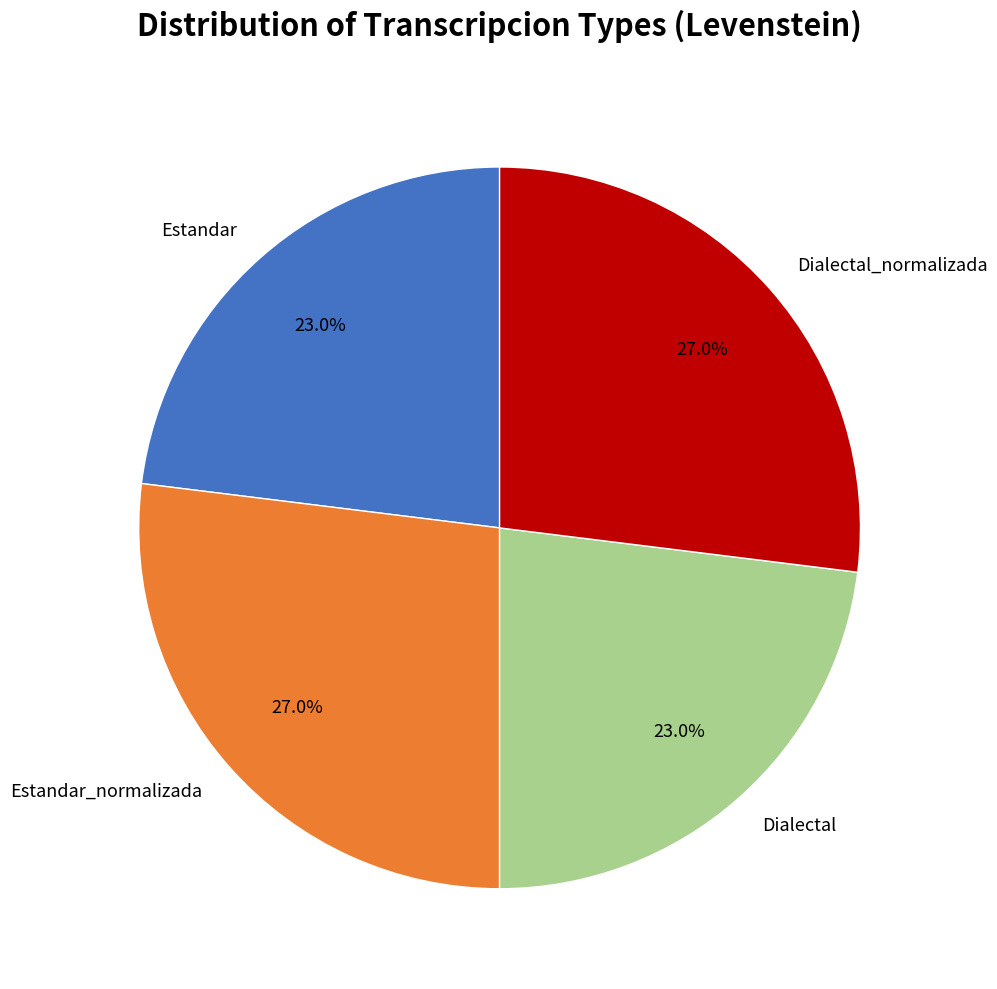

What portion of the pie excludes Dialectal?

77.0%